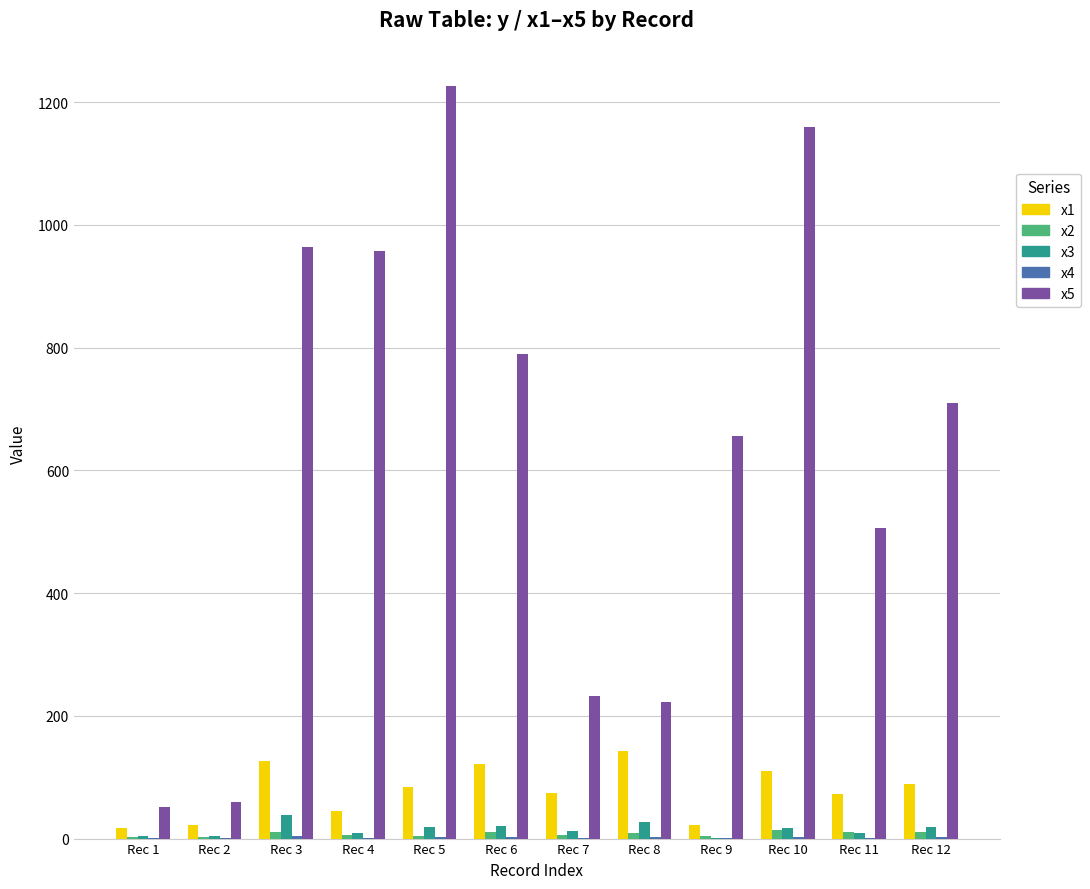

Which category has the highest value across all series?

Rec 5